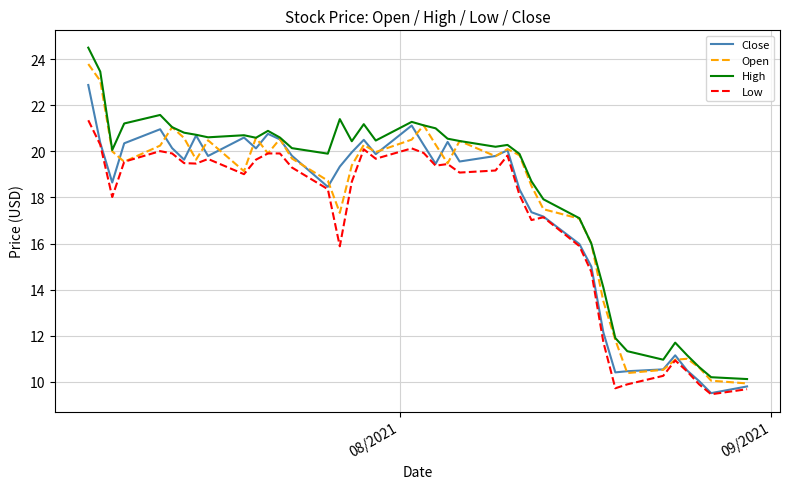

What is the smallest value displayed?

9.5